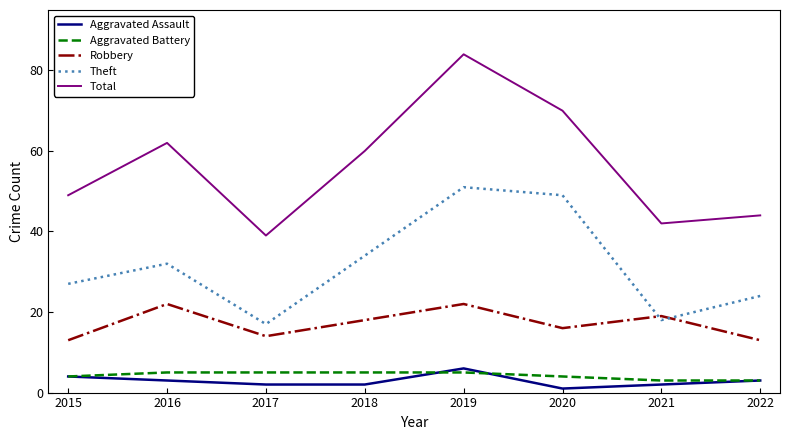

What is the difference between the maximum and minimum values in the Aggravated Assault series?

5